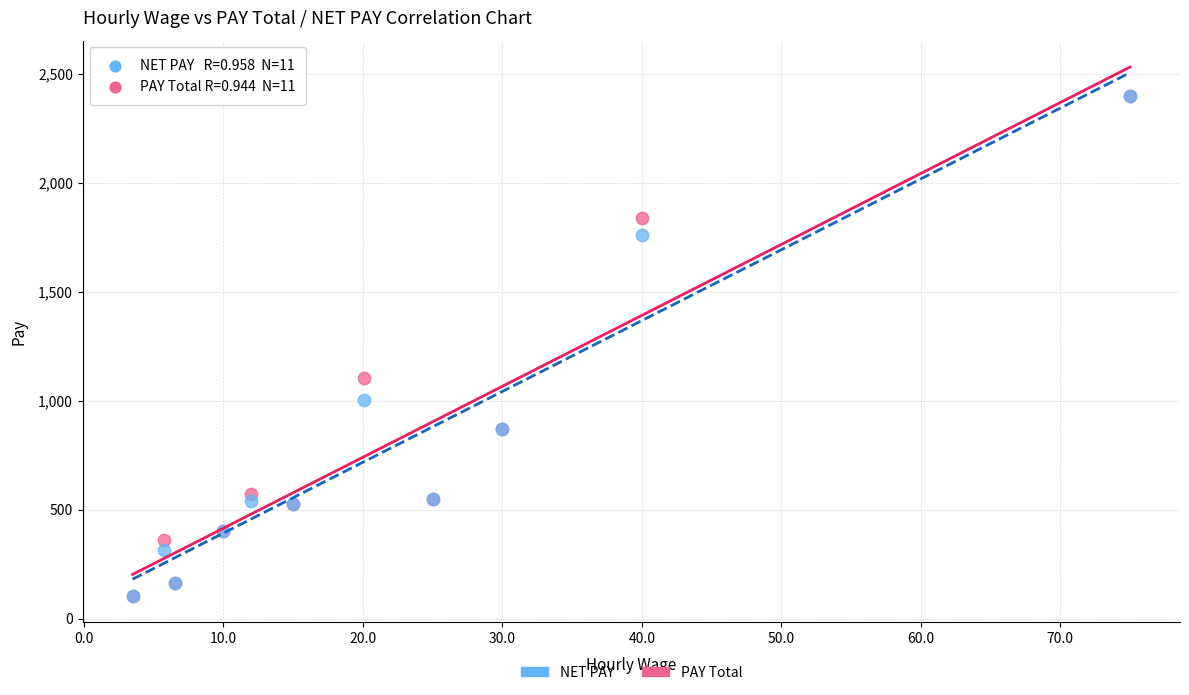

In the NET PAY series, what Y value is closest to 1252?

1005.0